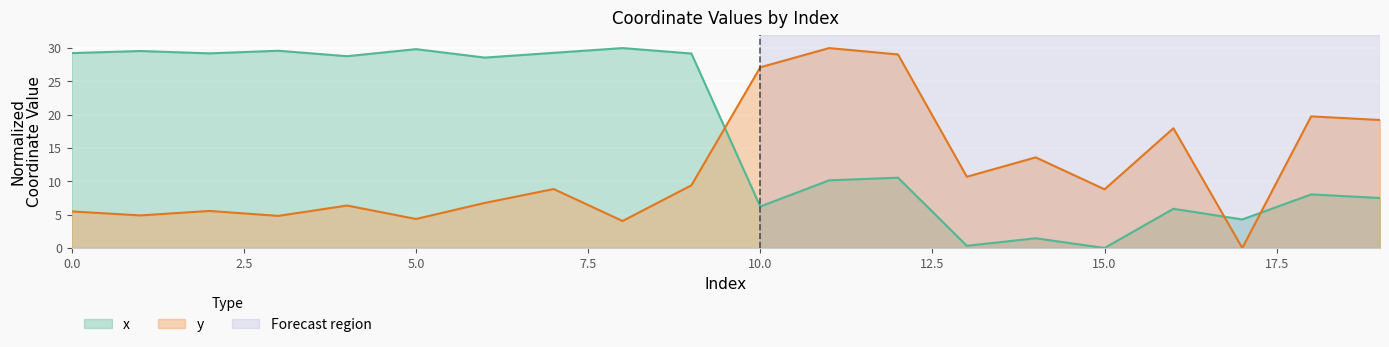

In y, how many points are lower than both neighbors (excluding endpoints)?

7